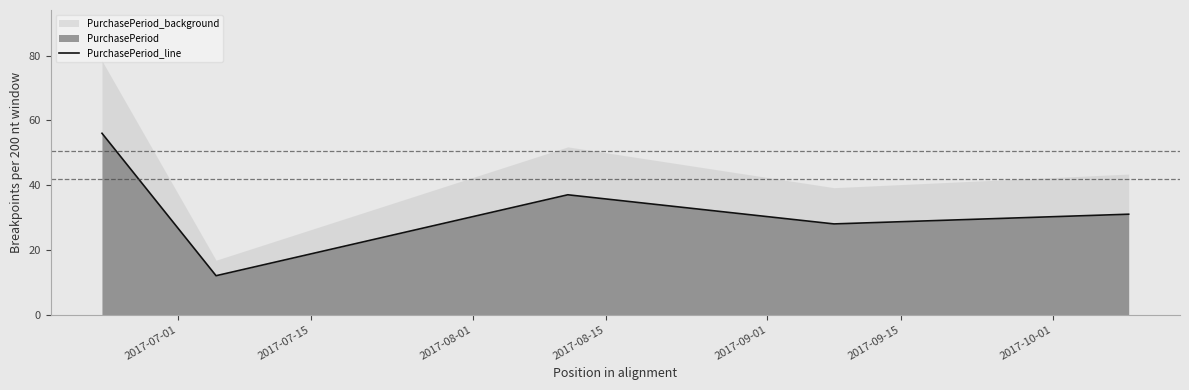

Is it true that the value at 2017-09-01 is 18?

False